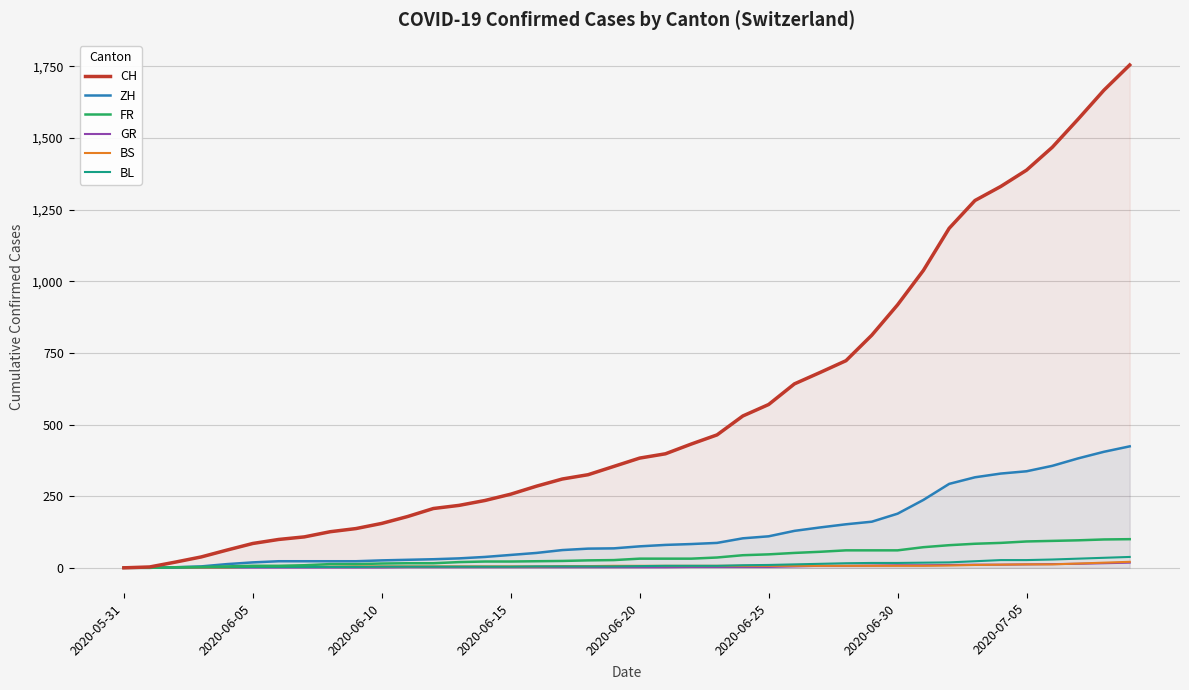

What is the maximum value shown in the chart?

1755